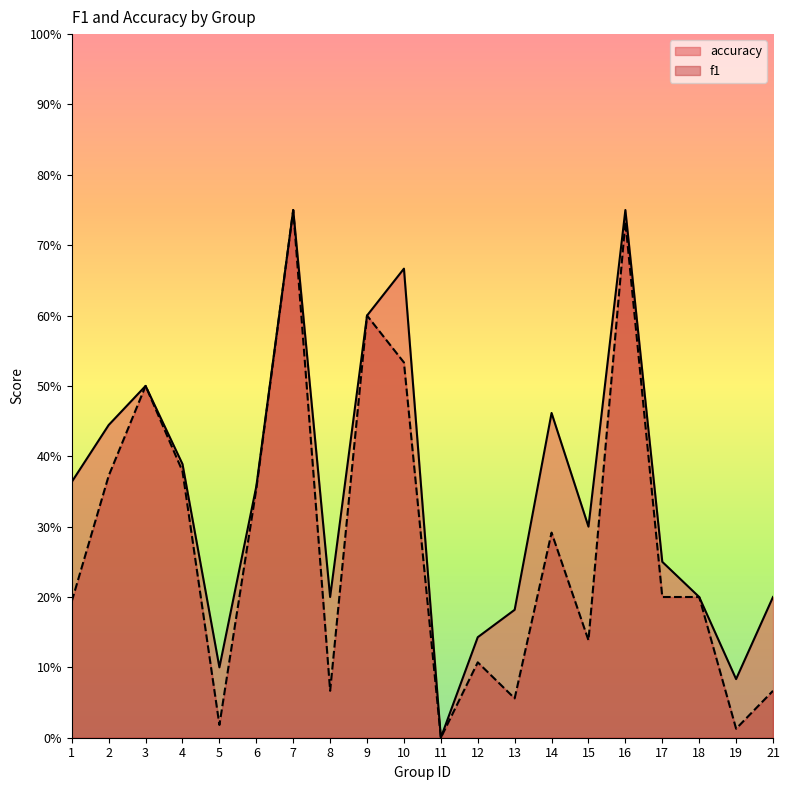

Where is accuracy nearest to the value 0?

11